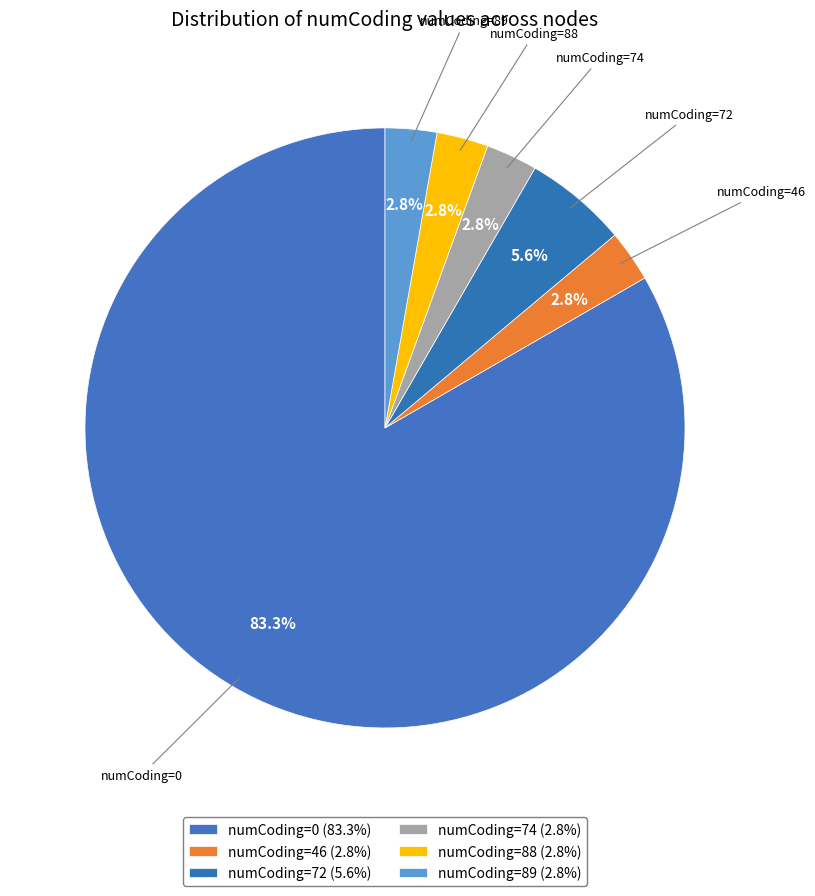

How many segments does this pie chart have?

6